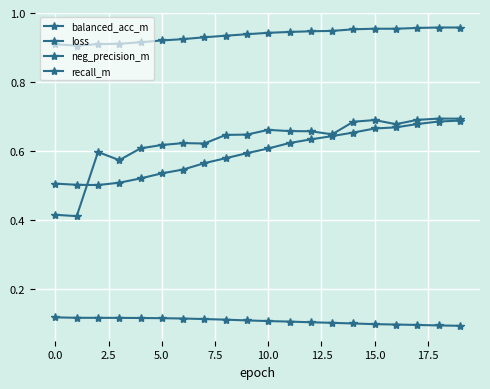

Is this an area chart (filled region under the line)?

No